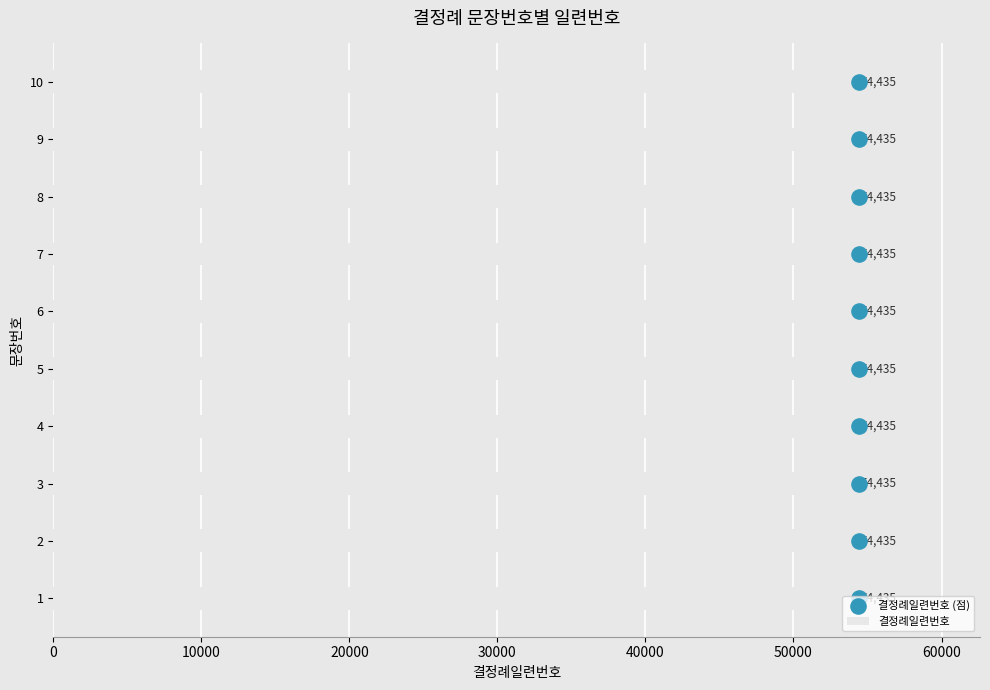

Is the value of 결정례일련번호 at 30000 greater than the value of 결정례일련번호 (점) at 9?

No